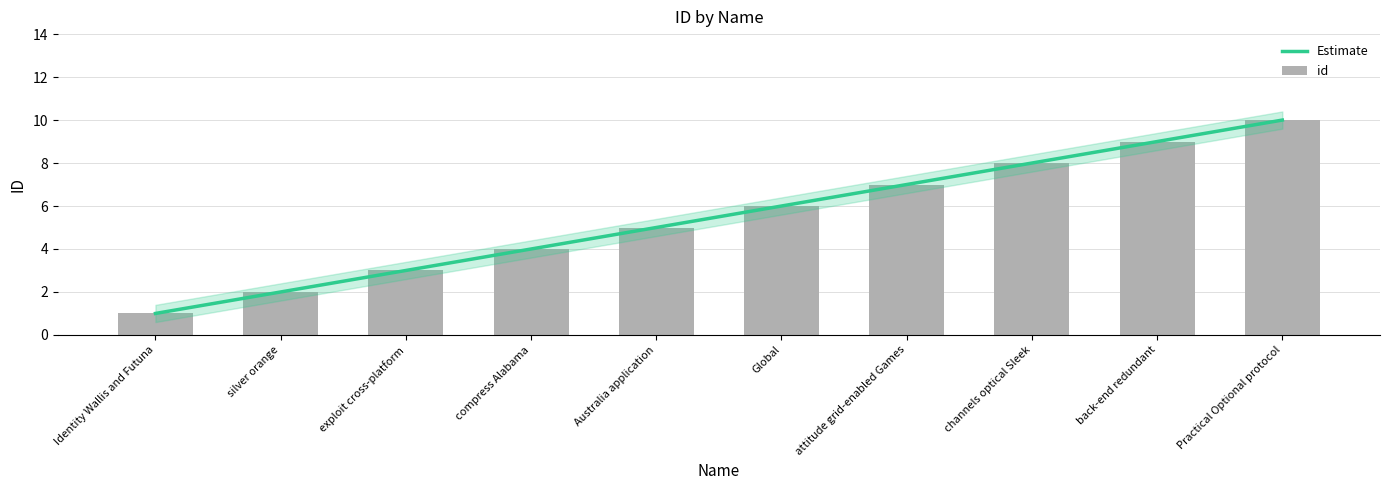

At which category is the sum across all series the highest?

Practical Optional protocol